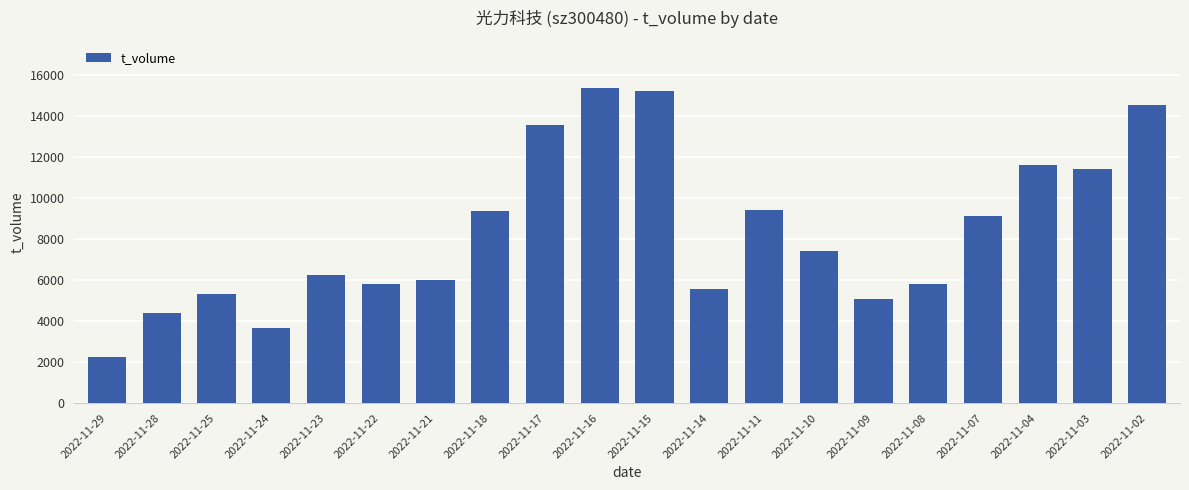

What is the approximate value at 2022-11-09, to the nearest 100?

5100